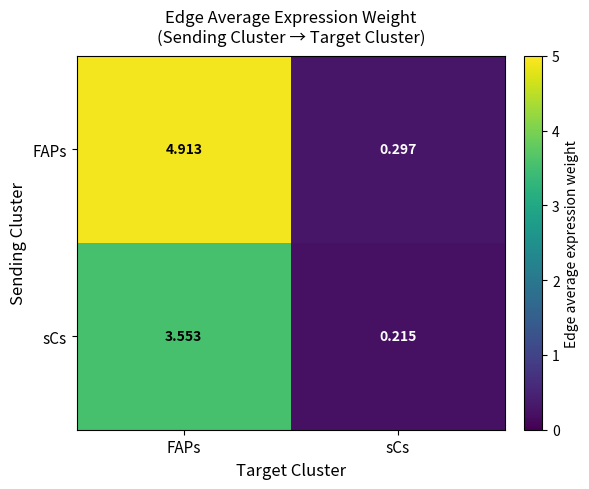

At which category does the chart reach its peak across all series?

FAPs